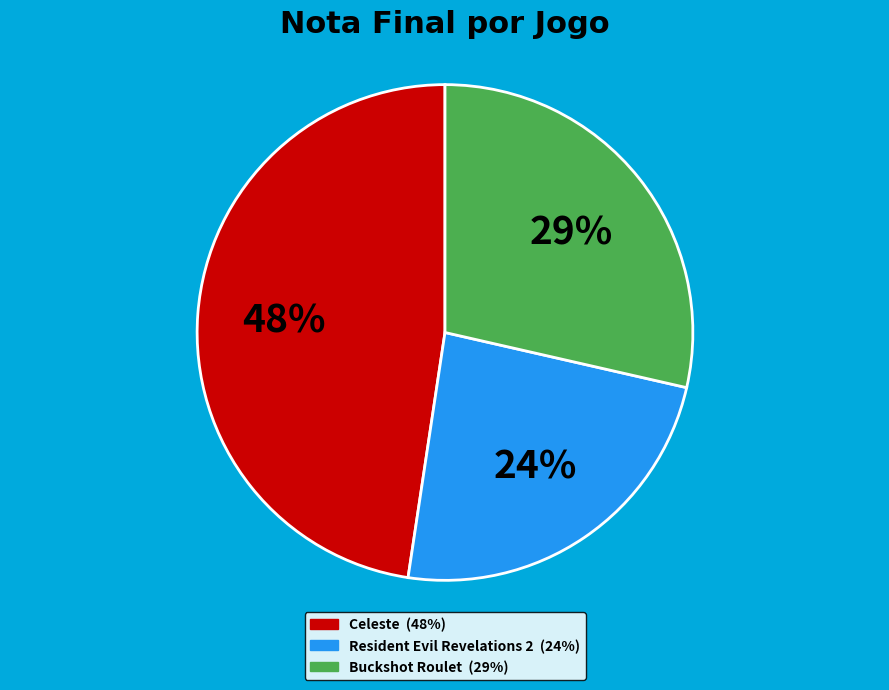

How many segments does this pie chart have?

3